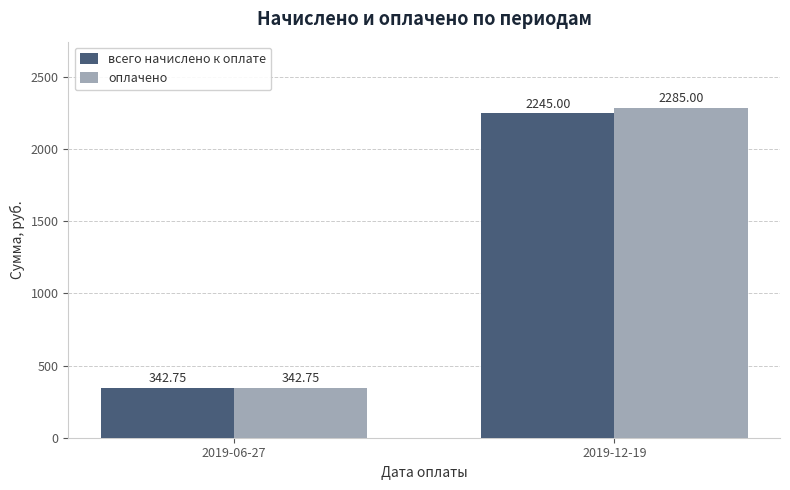

Which series has the largest range (max minus min)?

оплачено